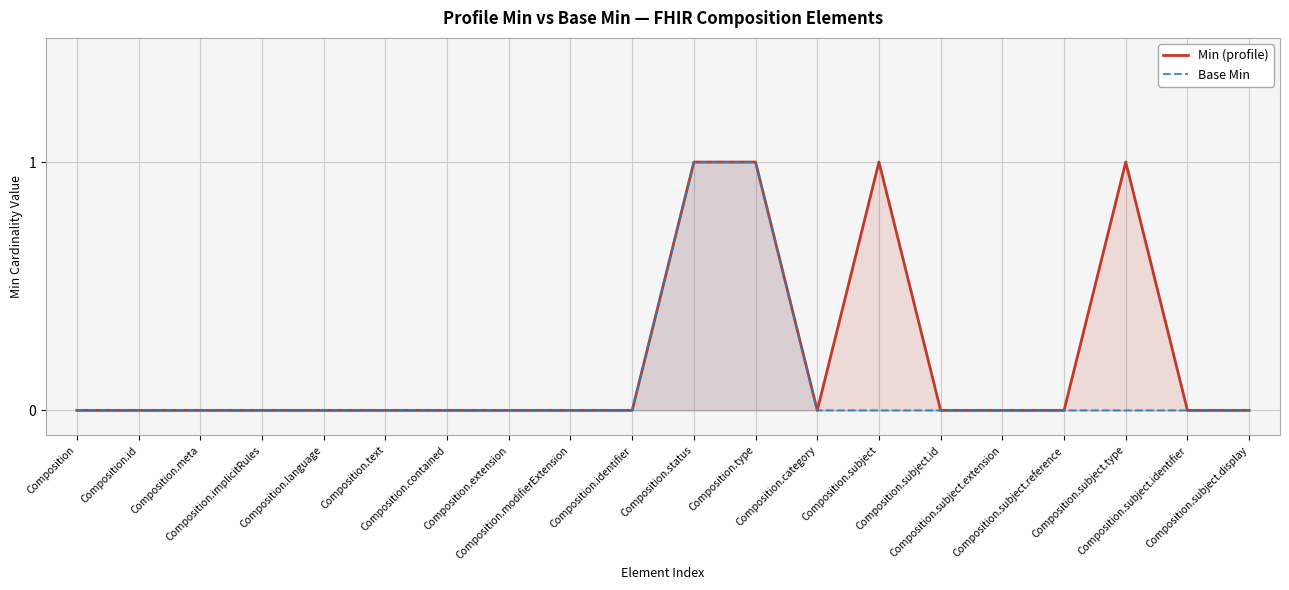

The Min (profile) series shows 0 at Composition.subject.reference. True or false?

True